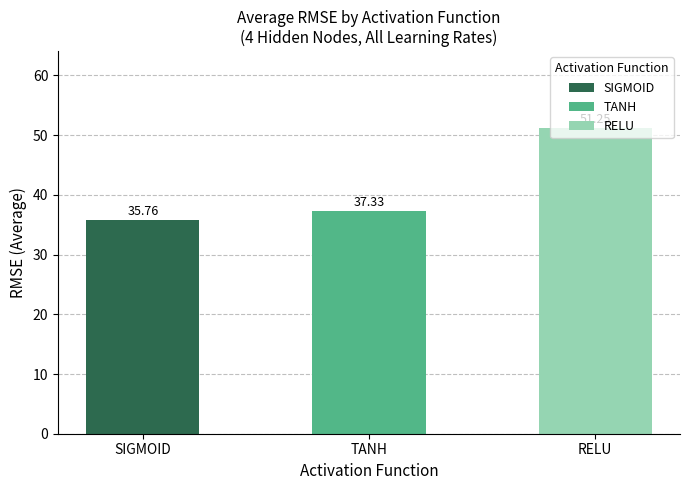

What is the ratio of the value at RELU to the value at TANH?

1.4